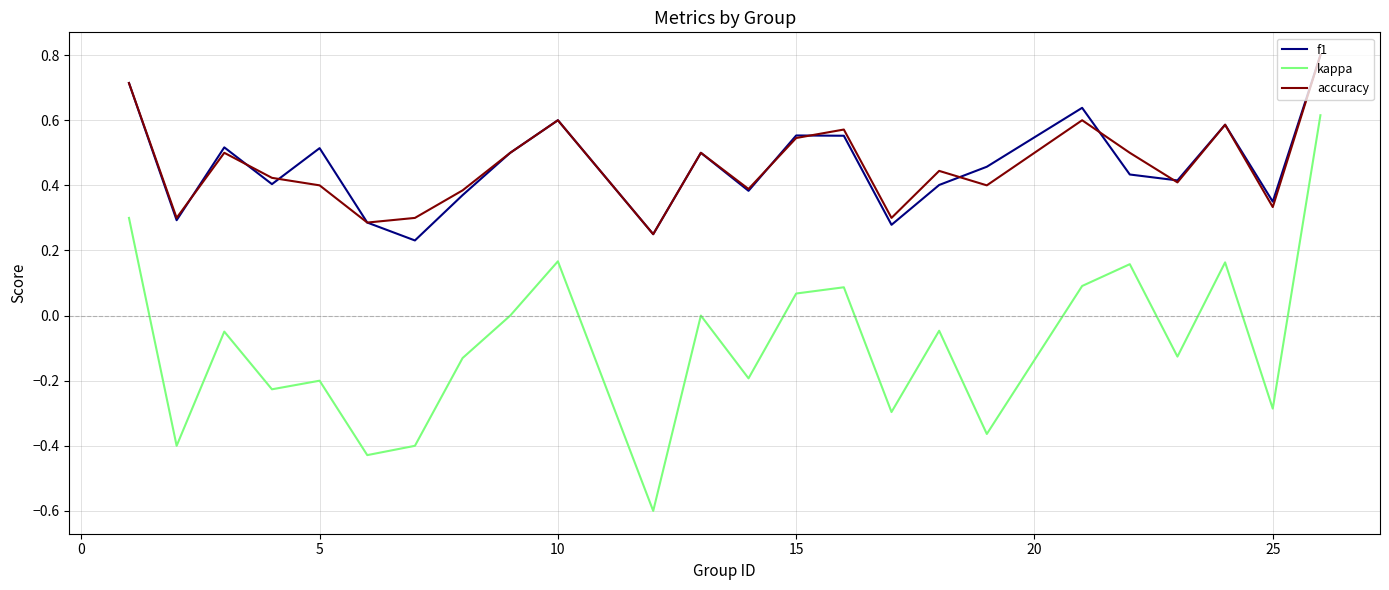

What is the maximum value for f1?

0.8